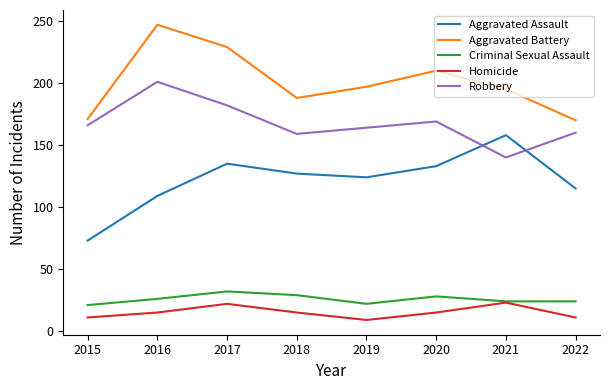

True or false: Criminal Sexual Assault has a value of 22 at 2019.

True